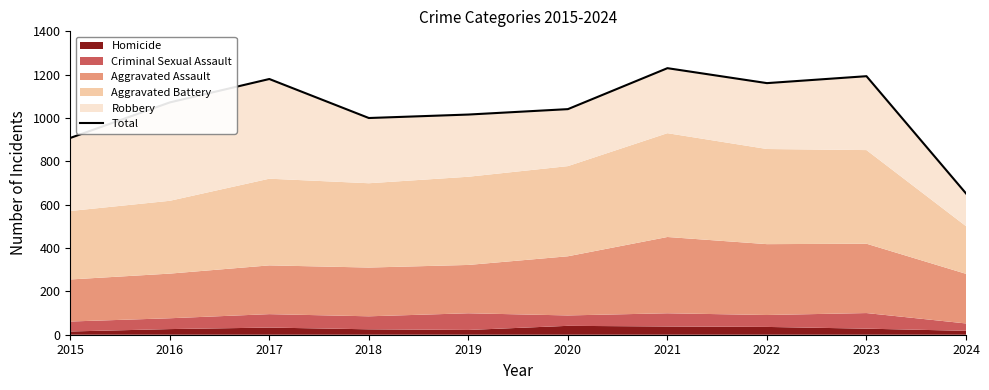

How many interior local peaks (higher than both neighbors) does the data have?

3